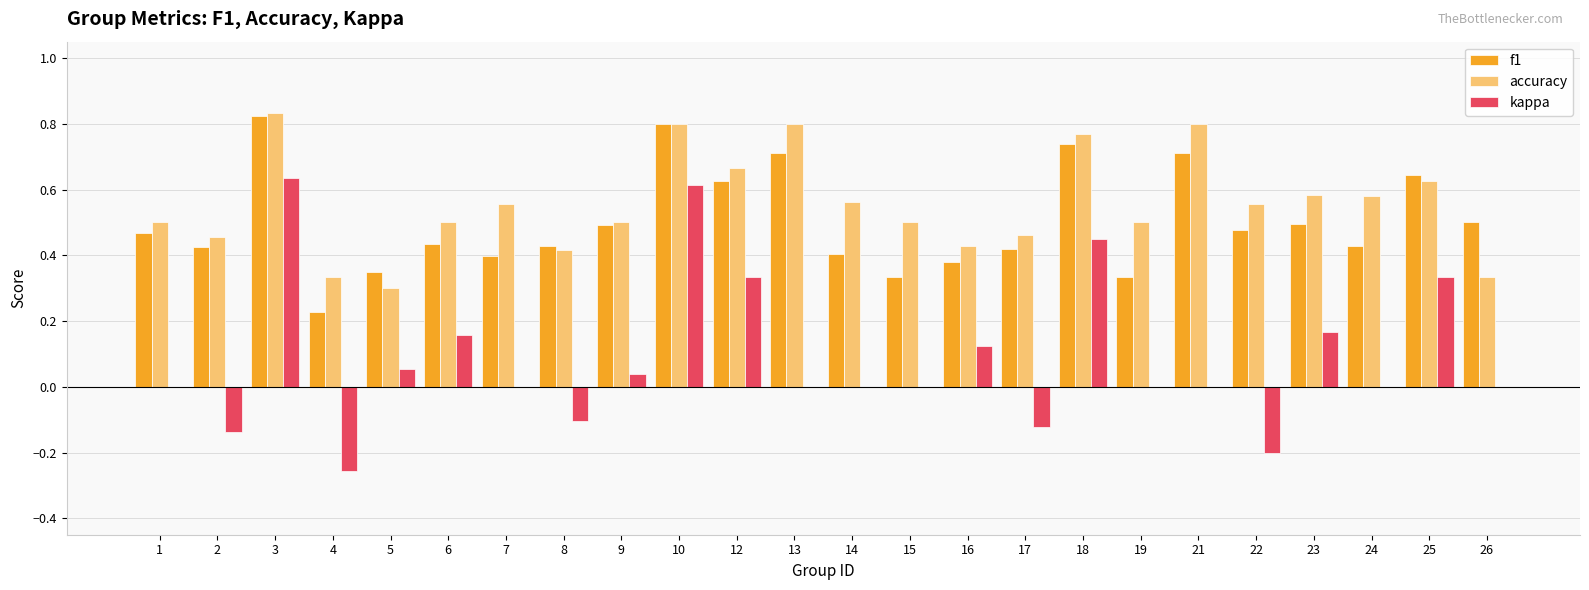

Between 17 and 24, which series saw the biggest shift?

kappa